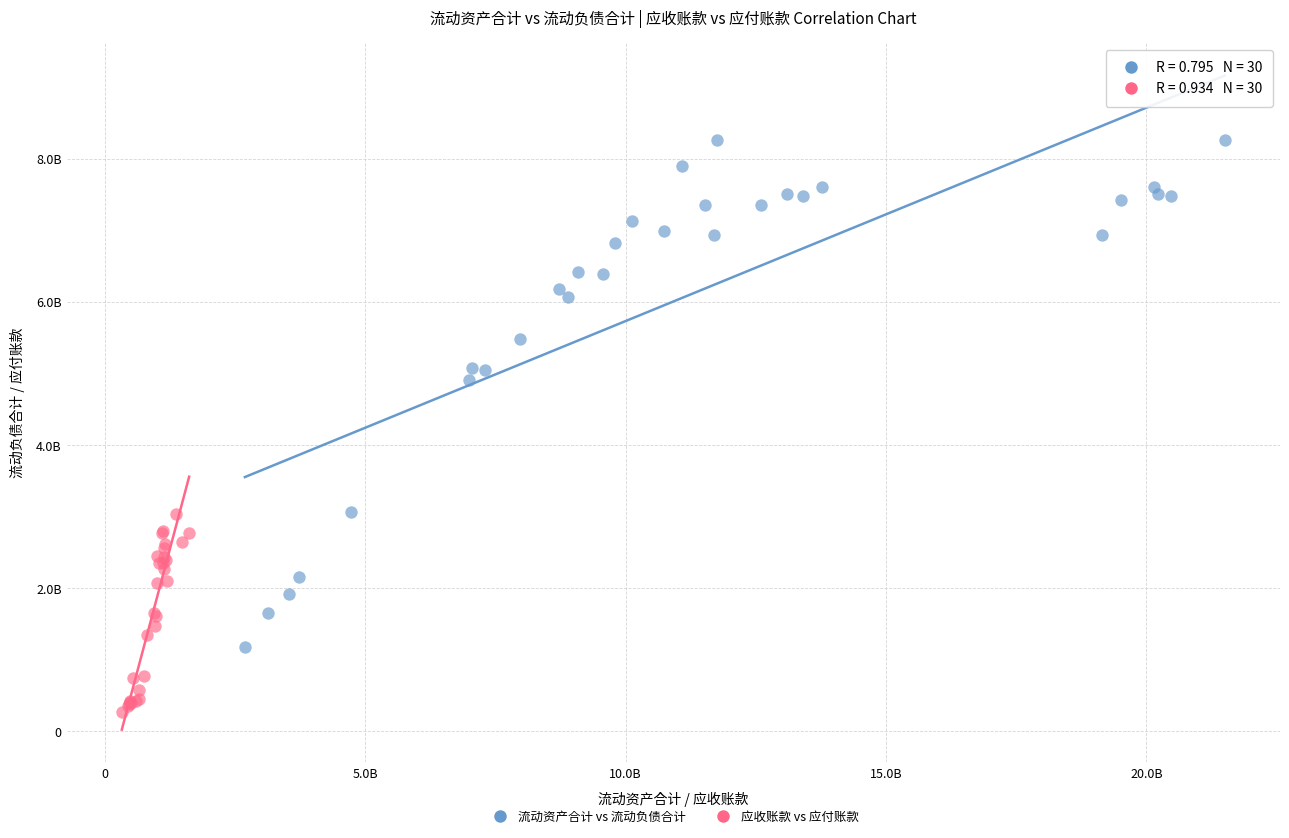

Which series has the largest Y range (max minus min)?

流动资产合计 vs 流动负债合计